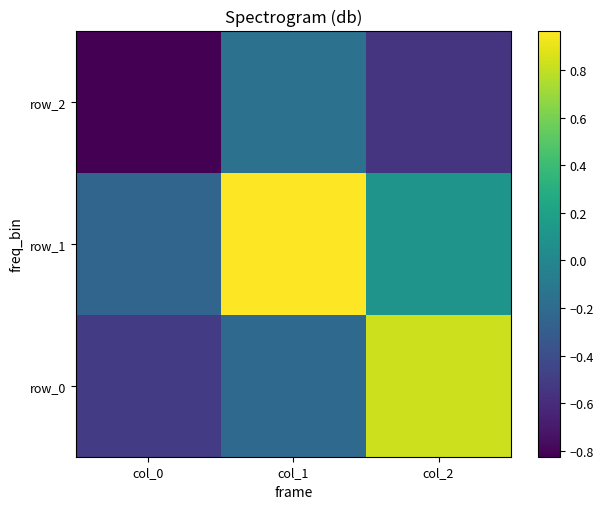

Which category has the highest value across all series?

col_1